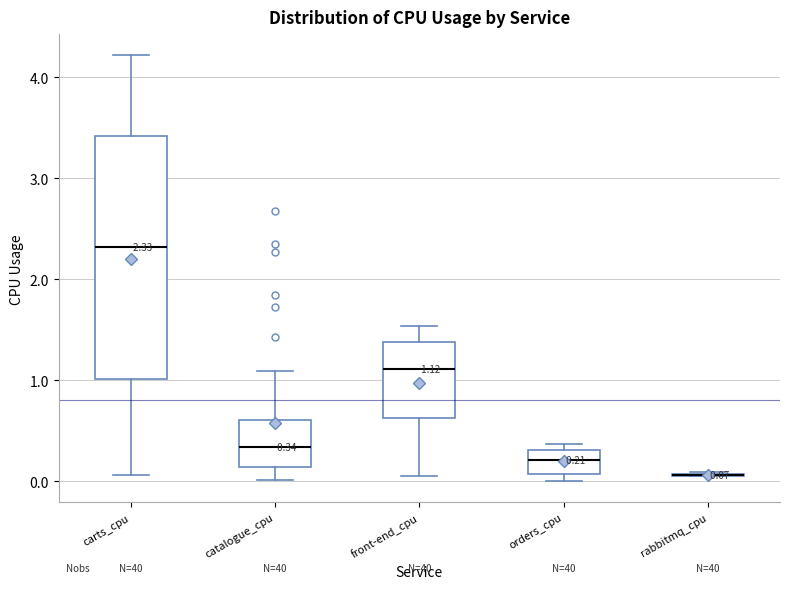

Which box is the tallest, from its lower edge to its upper edge?

carts_cpu